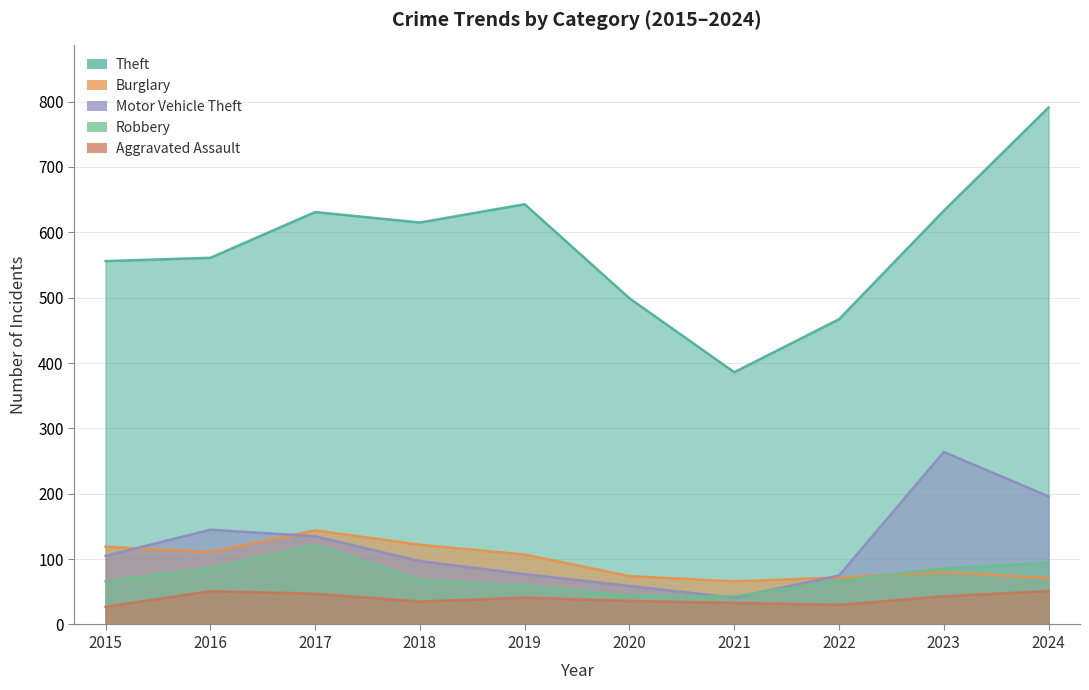

How many times do Motor Vehicle Theft and Burglary cross each other?

3